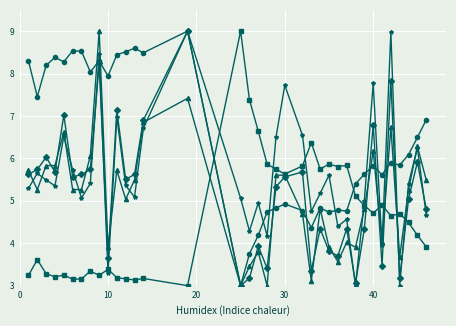

What is the minimum value shown in the chart?

3.0